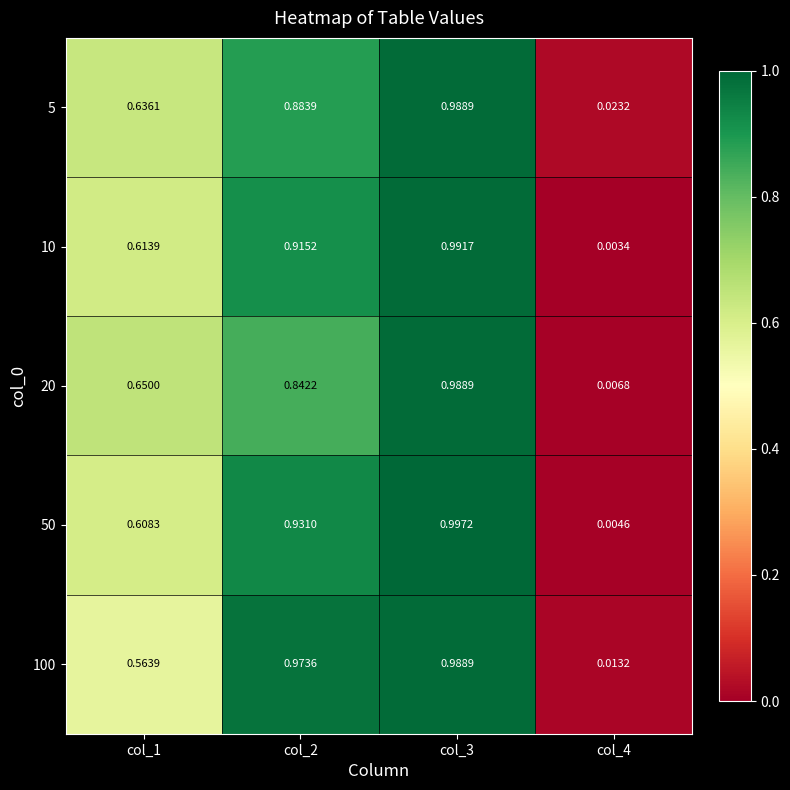

Count the number of categories in the chart.

4